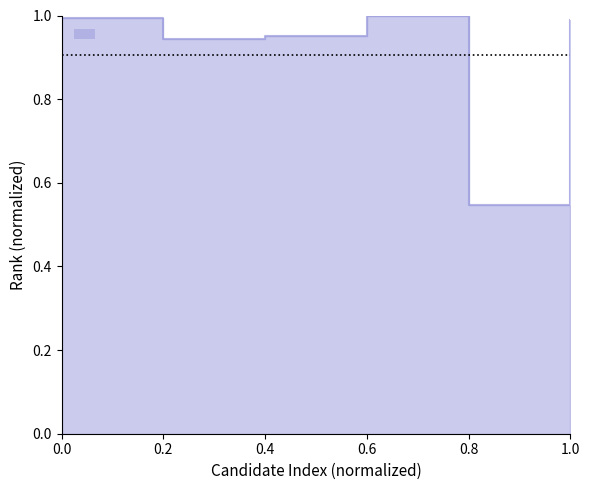

Reading left to right, what are all the values shown in this chart?

1.0	0.9	1.0	1.0	0.5	1.0